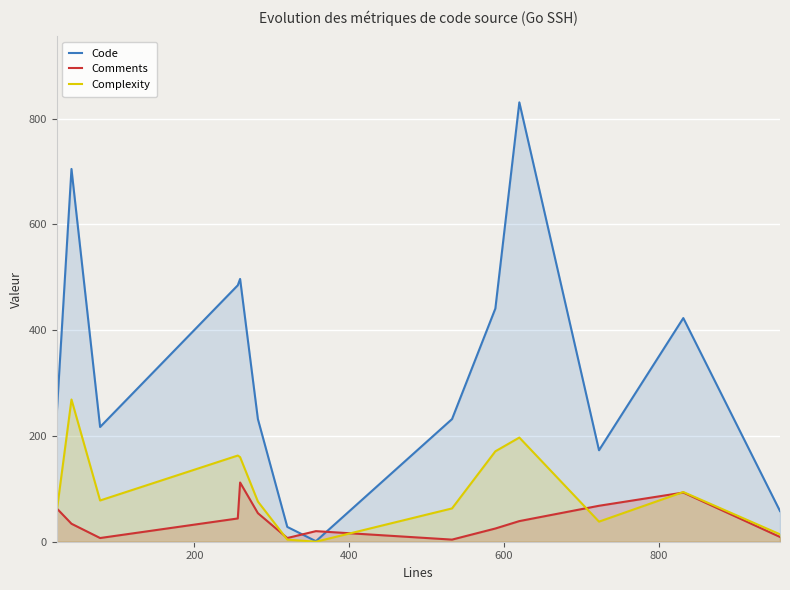

Which series has the largest total across all categories?

Code